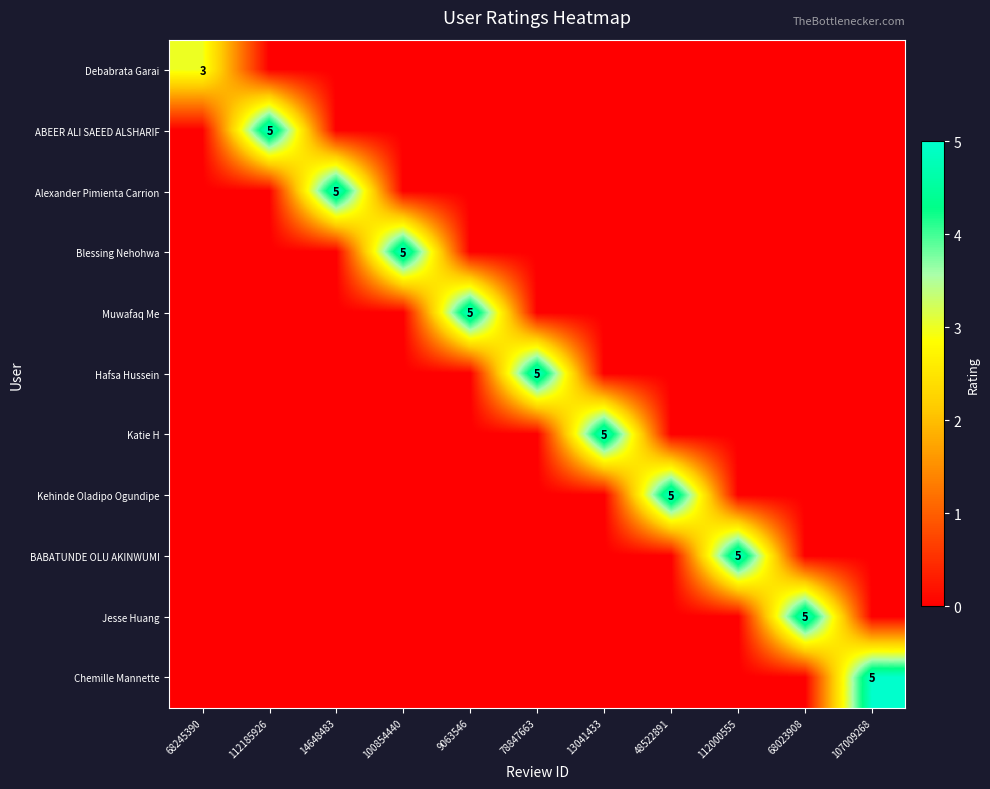

The value of ABEER ALI SAEED ALSHARIF at 112185926 is 7. True or false?

False